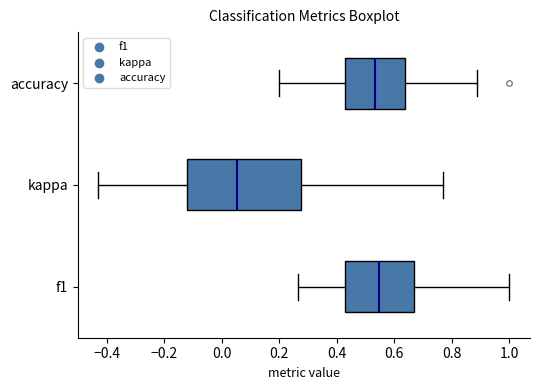

Where does the right whisker of the box for f1 end on the x-axis? The values are not printed on the chart, so give them approximately, as read against the axis.

1.00